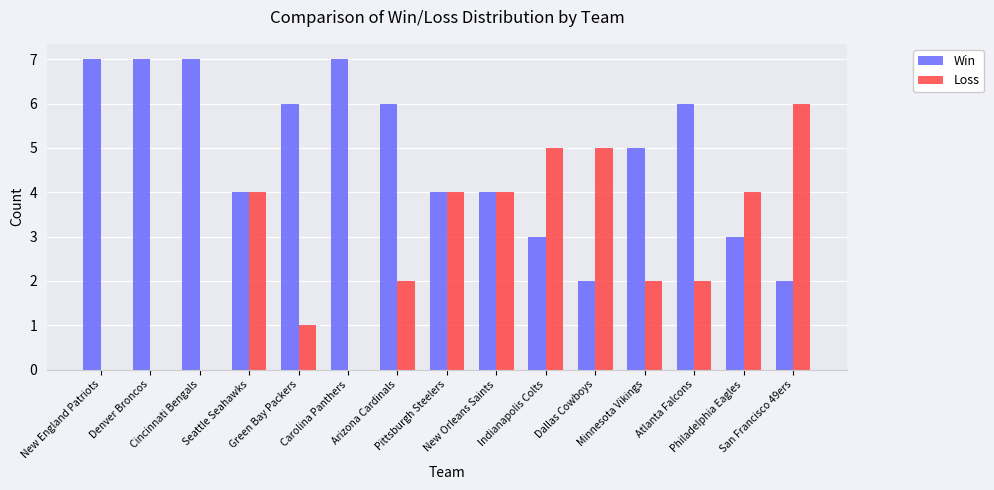

What is the maximum value shown in the chart?

7